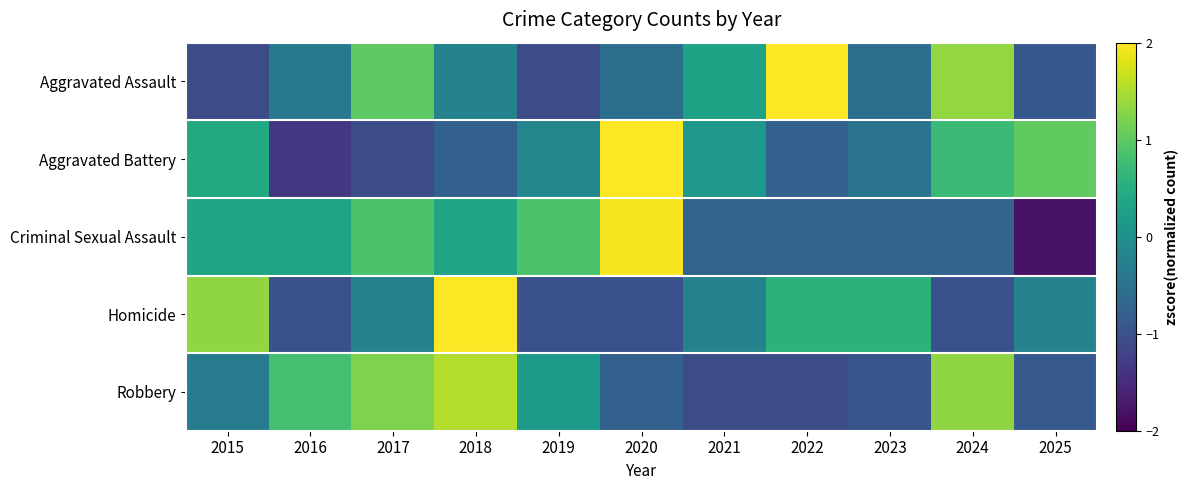

At which category is the sum across all series the highest?

2018